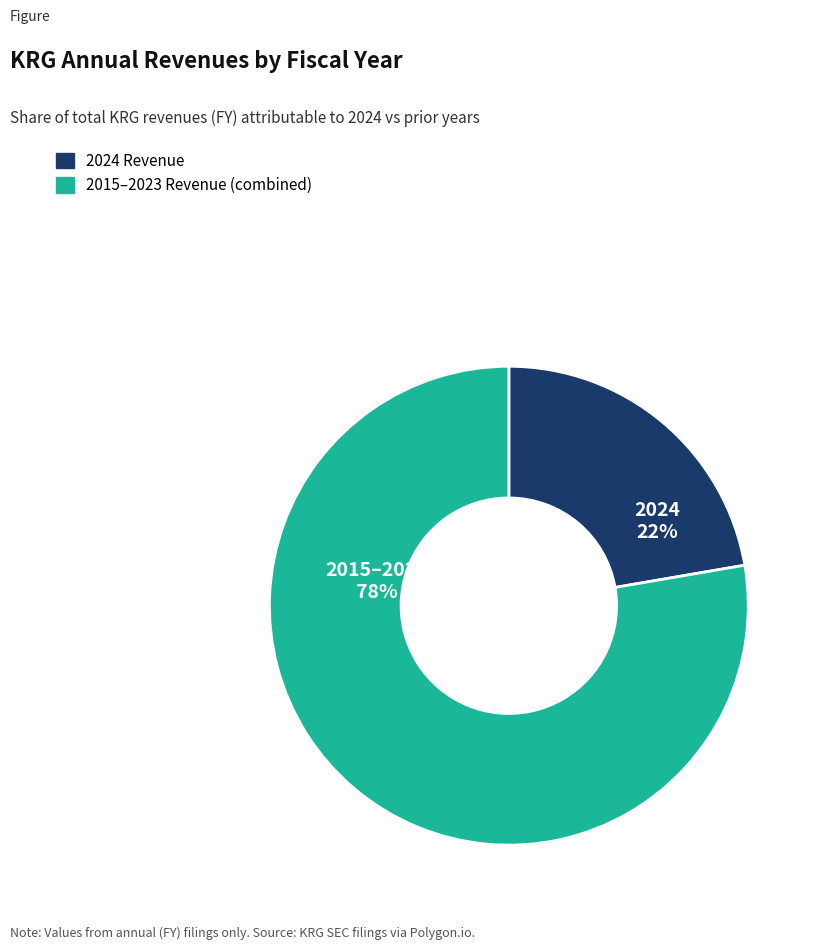

Is there a majority slice in this chart?

Yes